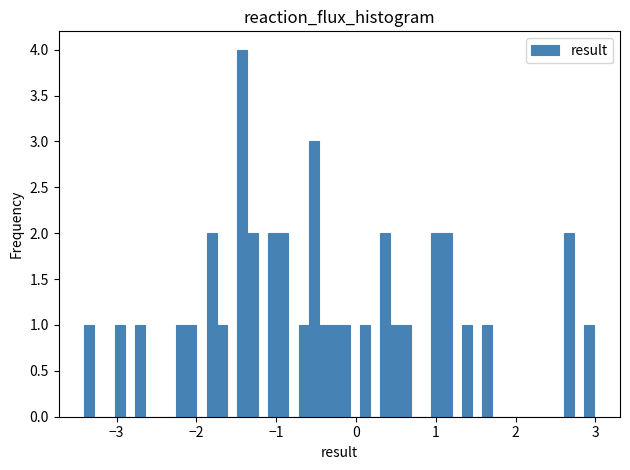

Around what value on the x-axis is the tallest bar? Give the approximate position of its centre, as read against the axis.

-1.4